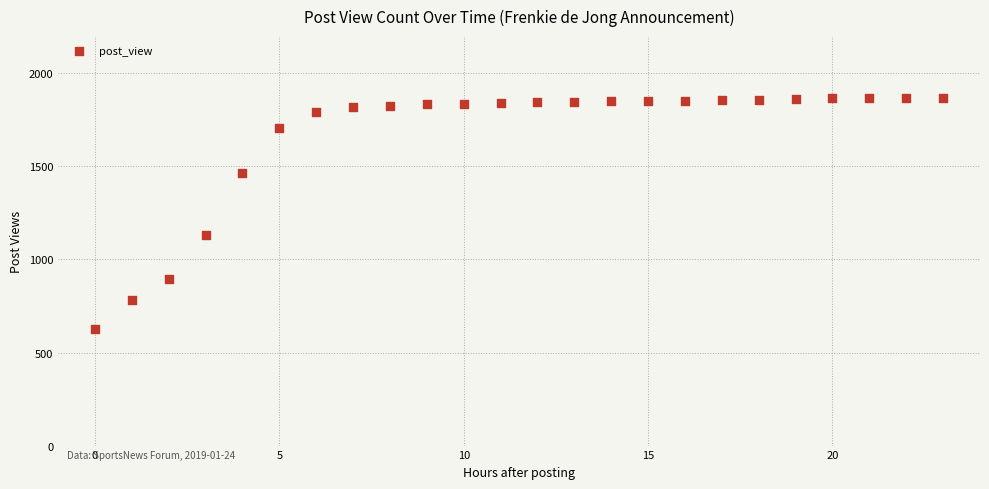

What Y value in the scatter plot is closest to 1248?

1134